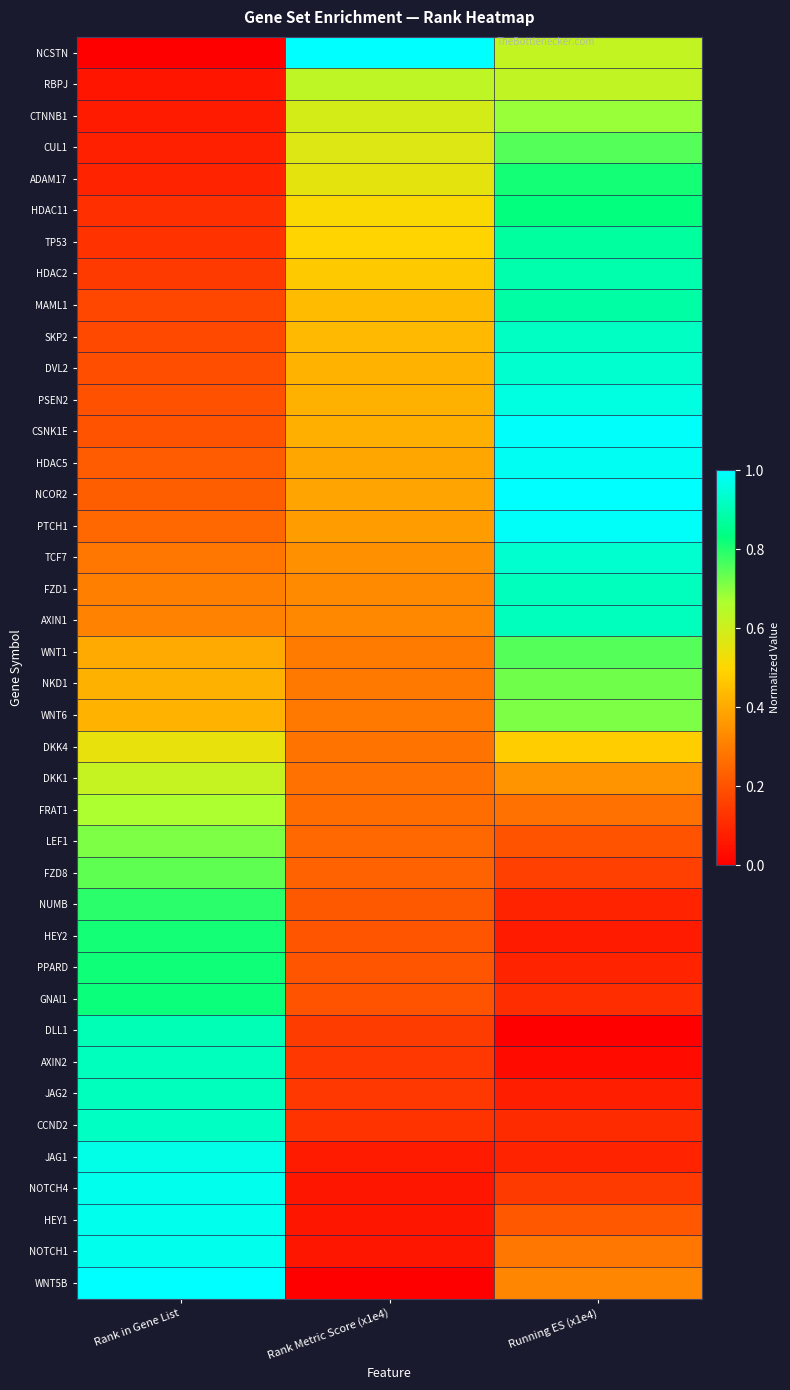

Reading left to right, extract all data points from this chart.

NCSTN: Rank in Gene List=0.0	Rank Metric Score (x1e4)=1.0	Running ES (x1e4)=0.6
RBPJ: Rank in Gene List=0.1	Rank Metric Score (x1e4)=0.6	Running ES (x1e4)=0.6
CTNNB1: Rank in Gene List=0.1	Rank Metric Score (x1e4)=0.6	Running ES (x1e4)=0.7
CUL1: Rank in Gene List=0.1	Rank Metric Score (x1e4)=0.6	Running ES (x1e4)=0.8
ADAM17: Rank in Gene List=0.1	Rank Metric Score (x1e4)=0.6	Running ES (x1e4)=0.8
HDAC11: Rank in Gene List=0.1	Rank Metric Score (x1e4)=0.5	Running ES (x1e4)=0.8
TP53: Rank in Gene List=0.1	Rank Metric Score (x1e4)=0.5	Running ES (x1e4)=0.9
HDAC2: Rank in Gene List=0.1	Rank Metric Score (x1e4)=0.5	Running ES (x1e4)=0.9
MAML1: Rank in Gene List=0.2	Rank Metric Score (x1e4)=0.4	Running ES (x1e4)=0.9
SKP2: Rank in Gene List=0.2	Rank Metric Score (x1e4)=0.4	Running ES (x1e4)=0.9
DVL2: Rank in Gene List=0.2	Rank Metric Score (x1e4)=0.4	Running ES (x1e4)=0.9
PSEN2: Rank in Gene List=0.2	Rank Metric Score (x1e4)=0.4	Running ES (x1e4)=1.0
CSNK1E: Rank in Gene List=0.2	Rank Metric Score (x1e4)=0.4	Running ES (x1e4)=1.0
HDAC5: Rank in Gene List=0.2	Rank Metric Score (x1e4)=0.4	Running ES (x1e4)=1.0
NCOR2: Rank in Gene List=0.2	Rank Metric Score (x1e4)=0.4	Running ES (x1e4)=1.0
PTCH1: Rank in Gene List=0.2	Rank Metric Score (x1e4)=0.4	Running ES (x1e4)=1.0
TCF7: Rank in Gene List=0.3	Rank Metric Score (x1e4)=0.3	Running ES (x1e4)=0.9
FZD1: Rank in Gene List=0.3	Rank Metric Score (x1e4)=0.3	Running ES (x1e4)=0.9
AXIN1: Rank in Gene List=0.3	Rank Metric Score (x1e4)=0.3	Running ES (x1e4)=0.9
WNT1: Rank in Gene List=0.4	Rank Metric Score (x1e4)=0.3	Running ES (x1e4)=0.8
NKD1: Rank in Gene List=0.4	Rank Metric Score (x1e4)=0.3	Running ES (x1e4)=0.7
WNT6: Rank in Gene List=0.4	Rank Metric Score (x1e4)=0.3	Running ES (x1e4)=0.7
DKK4: Rank in Gene List=0.5	Rank Metric Score (x1e4)=0.3	Running ES (x1e4)=0.5
DKK1: Rank in Gene List=0.6	Rank Metric Score (x1e4)=0.3	Running ES (x1e4)=0.3
FRAT1: Rank in Gene List=0.7	Rank Metric Score (x1e4)=0.3	Running ES (x1e4)=0.3
LEF1: Rank in Gene List=0.7	Rank Metric Score (x1e4)=0.2	Running ES (x1e4)=0.2
FZD8: Rank in Gene List=0.7	Rank Metric Score (x1e4)=0.2	Running ES (x1e4)=0.2
NUMB: Rank in Gene List=0.8	Rank Metric Score (x1e4)=0.2	Running ES (x1e4)=0.1
HEY2: Rank in Gene List=0.8	Rank Metric Score (x1e4)=0.2	Running ES (x1e4)=0.1
PPARD: Rank in Gene List=0.8	Rank Metric Score (x1e4)=0.2	Running ES (x1e4)=0.1
GNAI1: Rank in Gene List=0.8	Rank Metric Score (x1e4)=0.2	Running ES (x1e4)=0.1
DLL1: Rank in Gene List=0.9	Rank Metric Score (x1e4)=0.1	Running ES (x1e4)=0.0
AXIN2: Rank in Gene List=0.9	Rank Metric Score (x1e4)=0.1	Running ES (x1e4)=0.0
JAG2: Rank in Gene List=0.9	Rank Metric Score (x1e4)=0.1	Running ES (x1e4)=0.1
CCND2: Rank in Gene List=0.9	Rank Metric Score (x1e4)=0.1	Running ES (x1e4)=0.1
JAG1: Rank in Gene List=1.0	Rank Metric Score (x1e4)=0.1	Running ES (x1e4)=0.1
NOTCH4: Rank in Gene List=1.0	Rank Metric Score (x1e4)=0.1	Running ES (x1e4)=0.1
HEY1: Rank in Gene List=1.0	Rank Metric Score (x1e4)=0.1	Running ES (x1e4)=0.2
NOTCH1: Rank in Gene List=1.0	Rank Metric Score (x1e4)=0.1	Running ES (x1e4)=0.3
WNT5B: Rank in Gene List=1.0	Rank Metric Score (x1e4)=0.0	Running ES (x1e4)=0.3